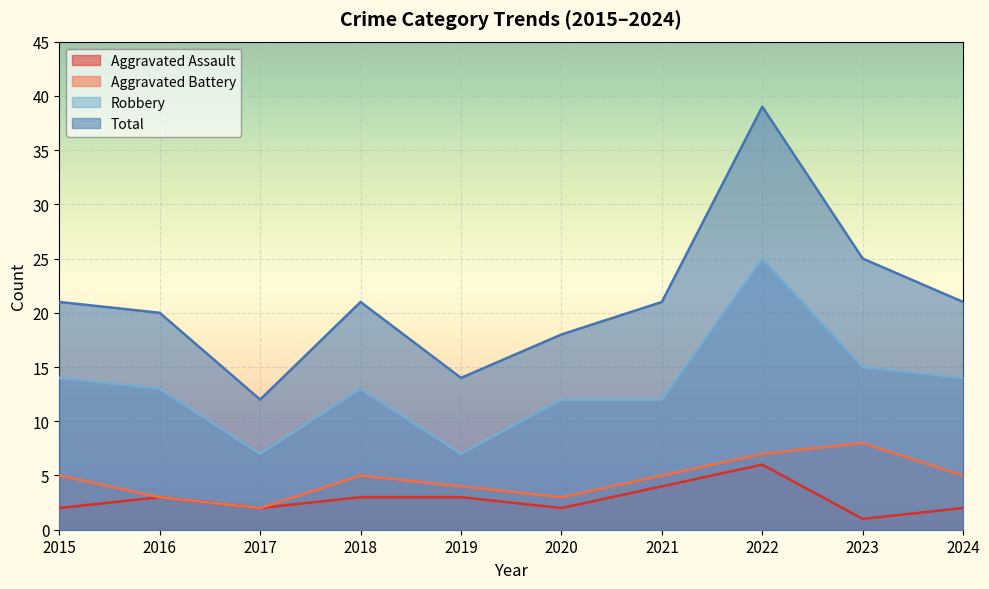

How many lines are shown in the chart?

4